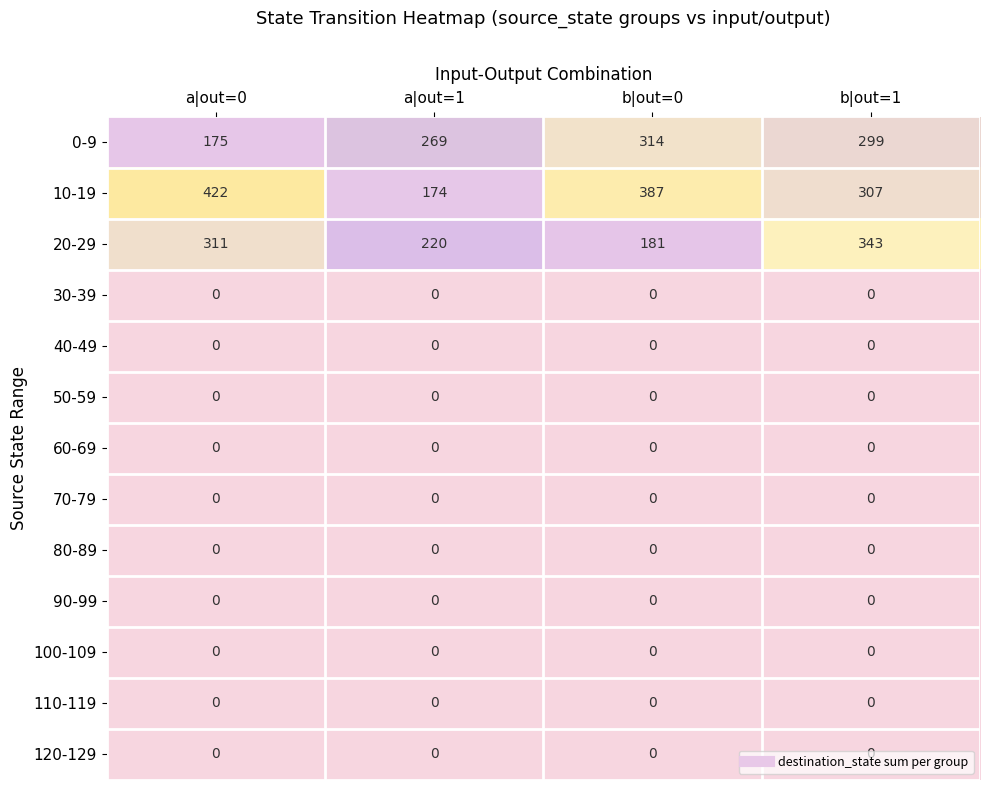

The 0-9 series shows 269 at a|out=1. True or false?

True